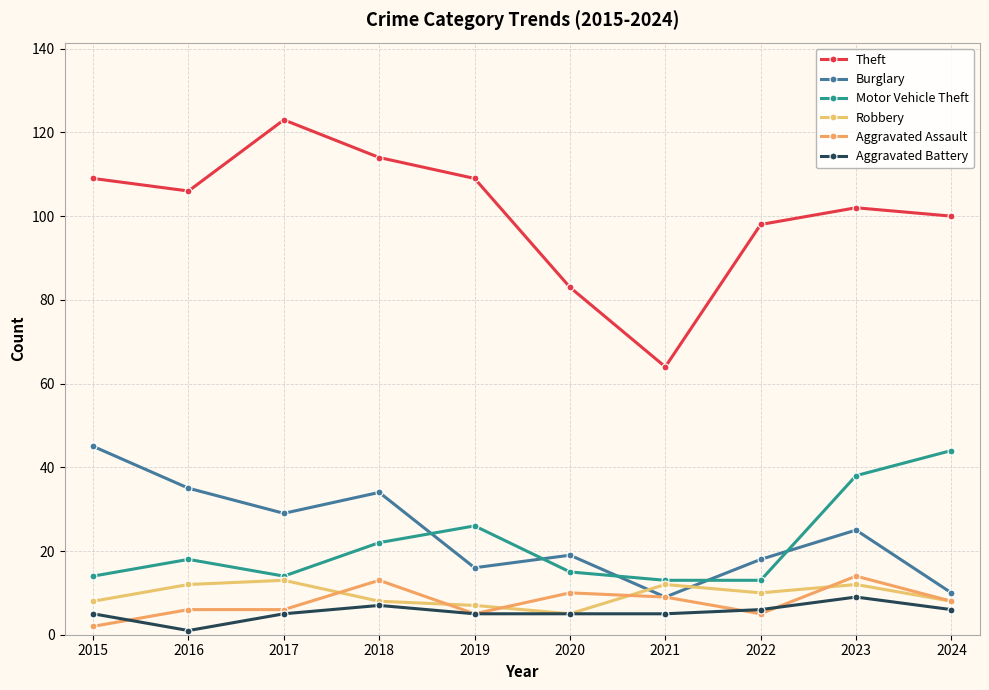

At which label does Robbery first exceed 10?

2016